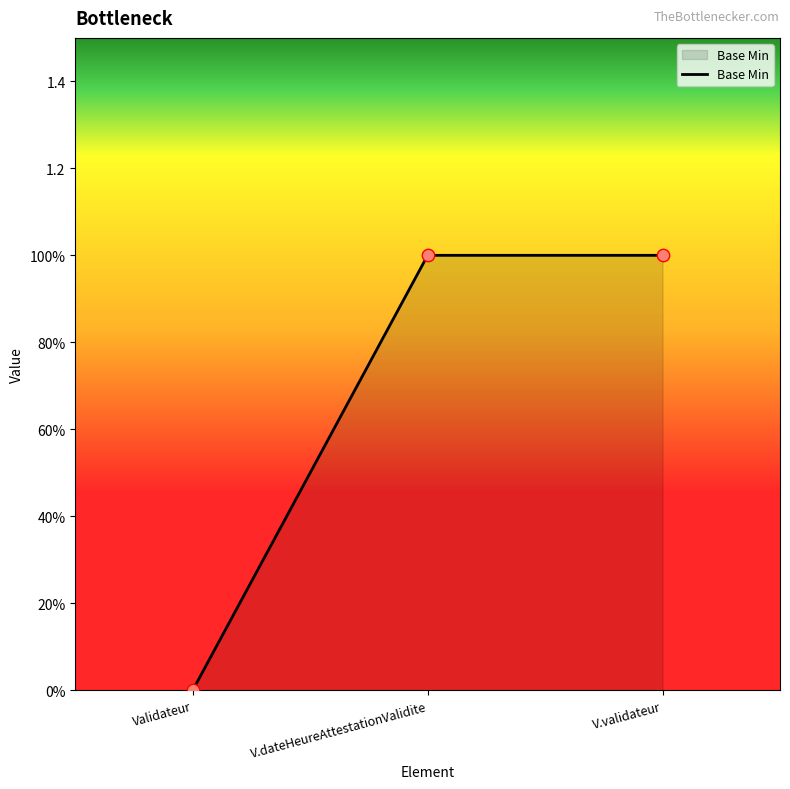

Which has a higher value, V.dateHeureAttestationValidite or Validateur?

V.dateHeureAttestationValidite